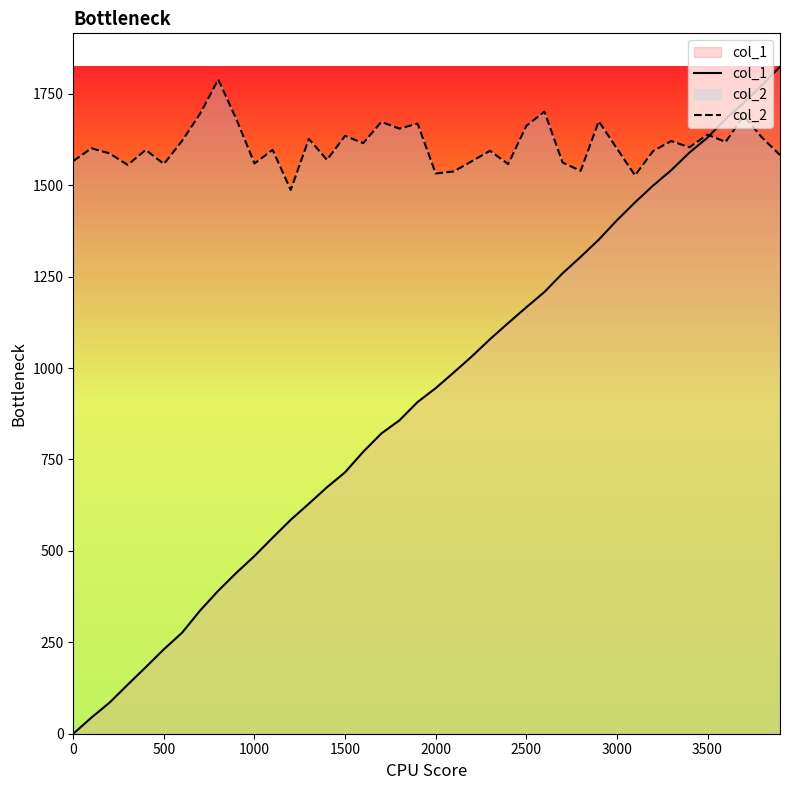

Which series has the largest total across all categories?

col_2